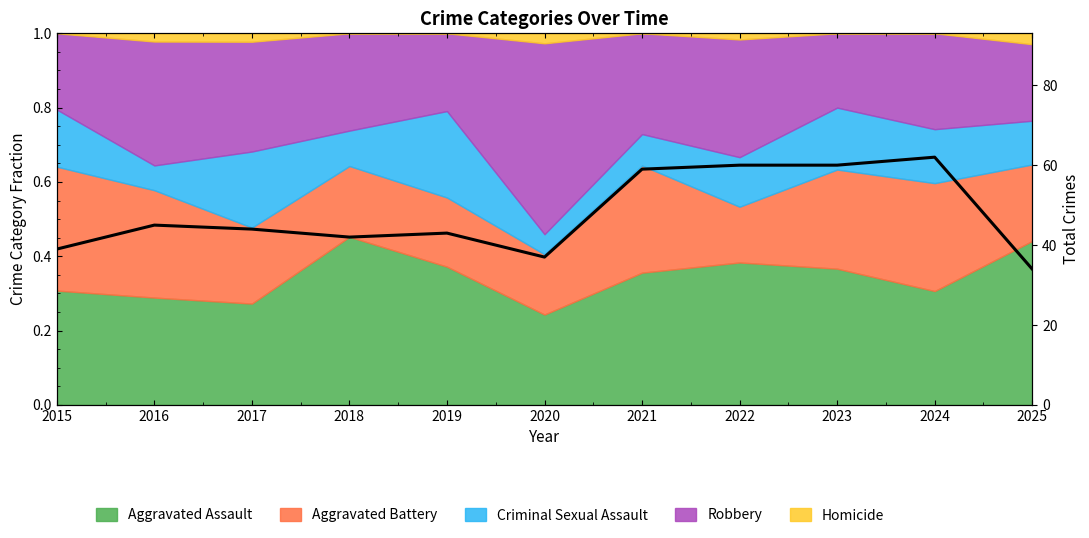

Reading left to right, list all the values displayed in this chart.

39	45	44	42	43	37	59	60	60	62	34